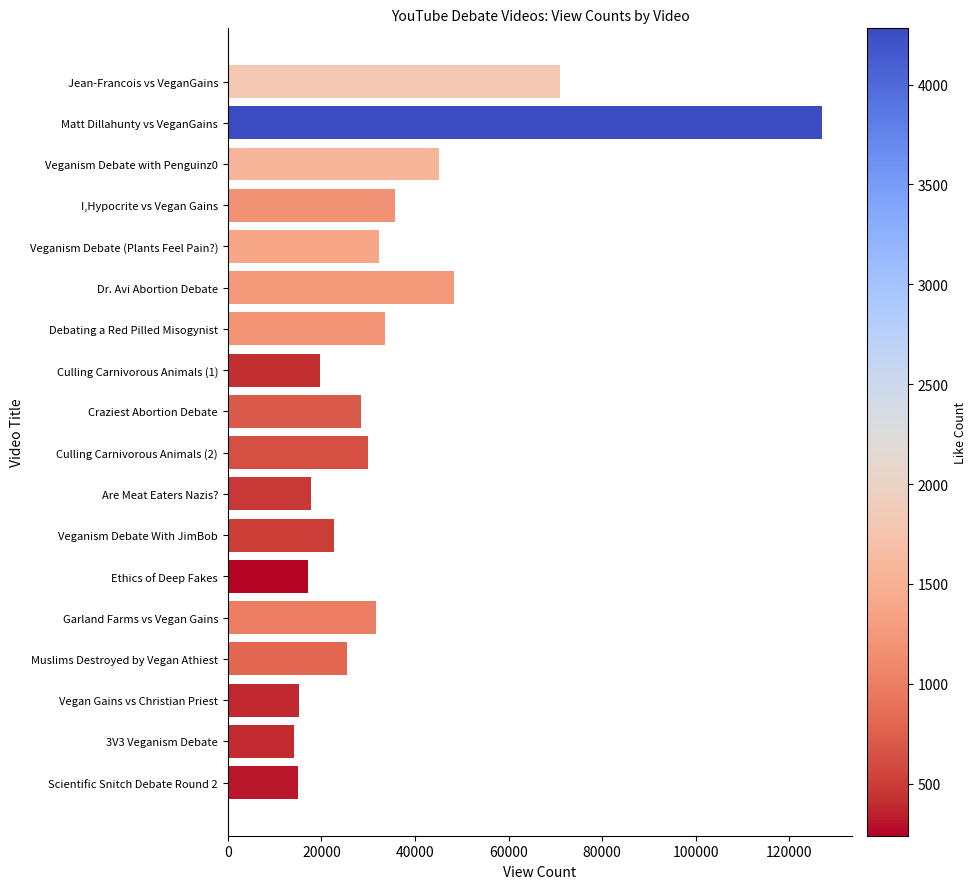

Which category has the highest value across all series?

Matt Dillahunty vs VeganGains